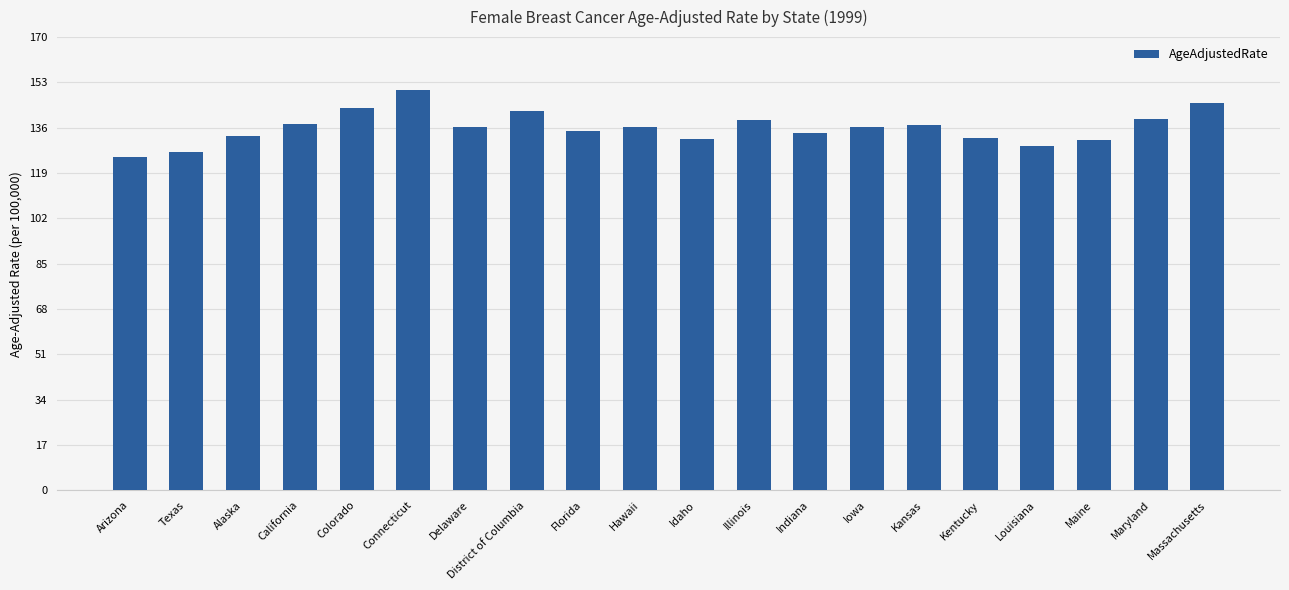

At which category does the chart reach its minimum across all series?

Arizona